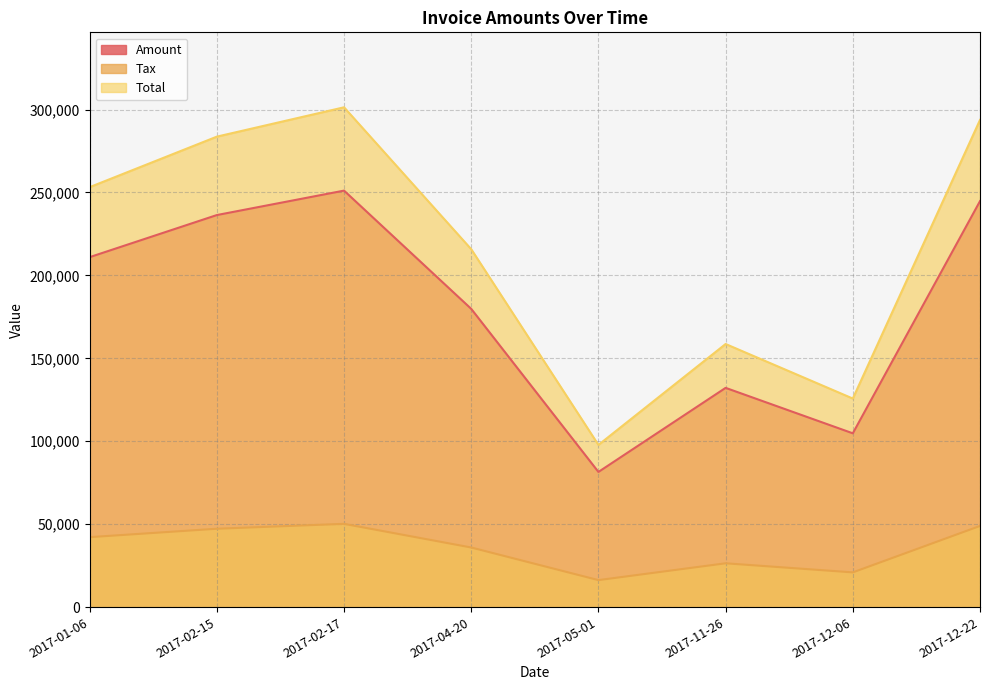

Where is the first local maximum for Total?

2017-02-17